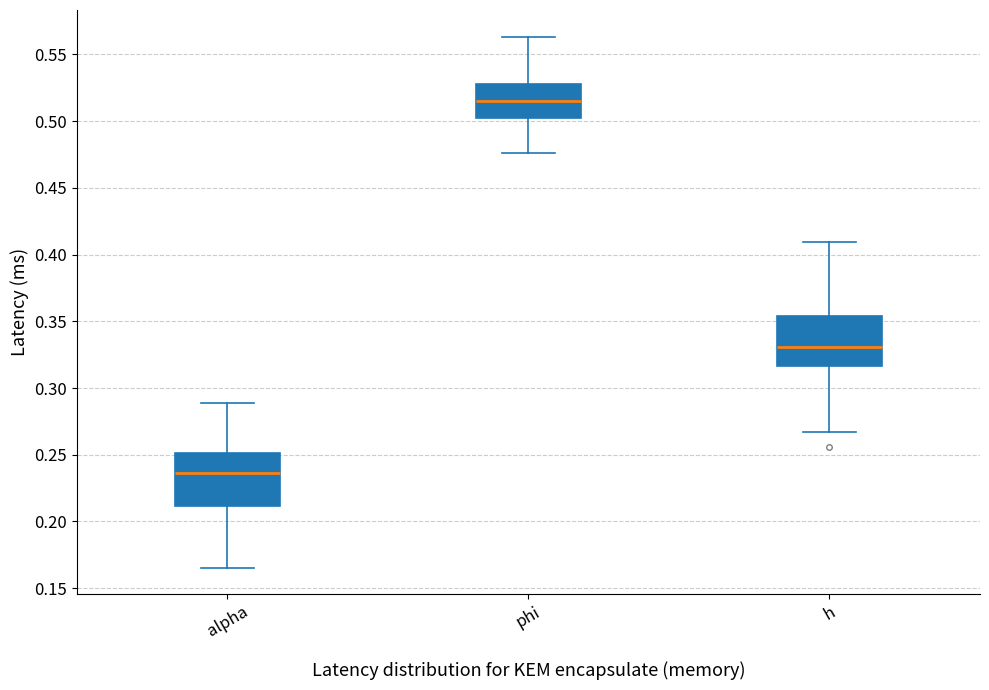

Which box's median line is the highest?

phi